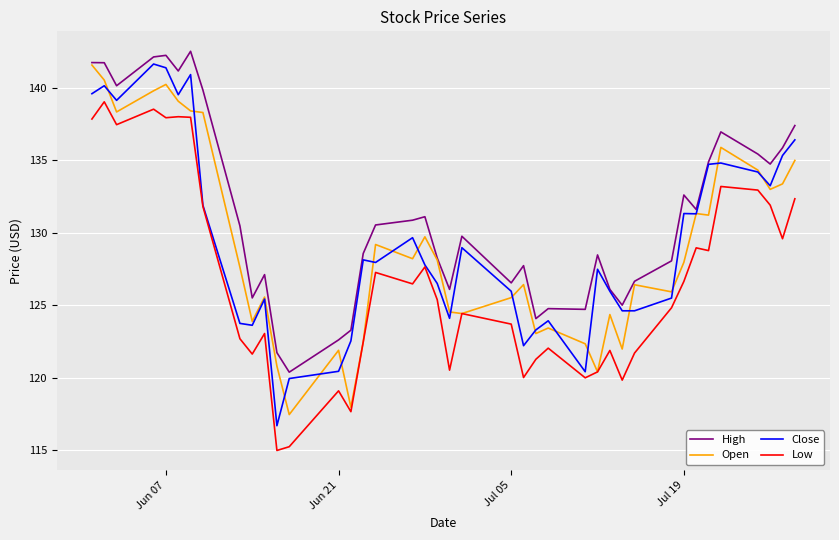

True or false: High and Low cross at least once.

False